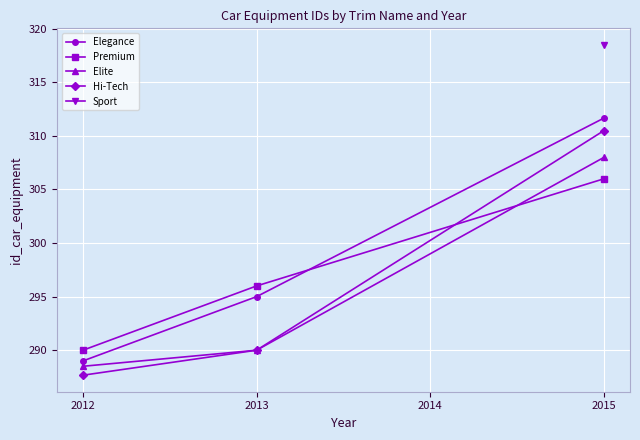

What is the average value of the Elegance series?

298.6